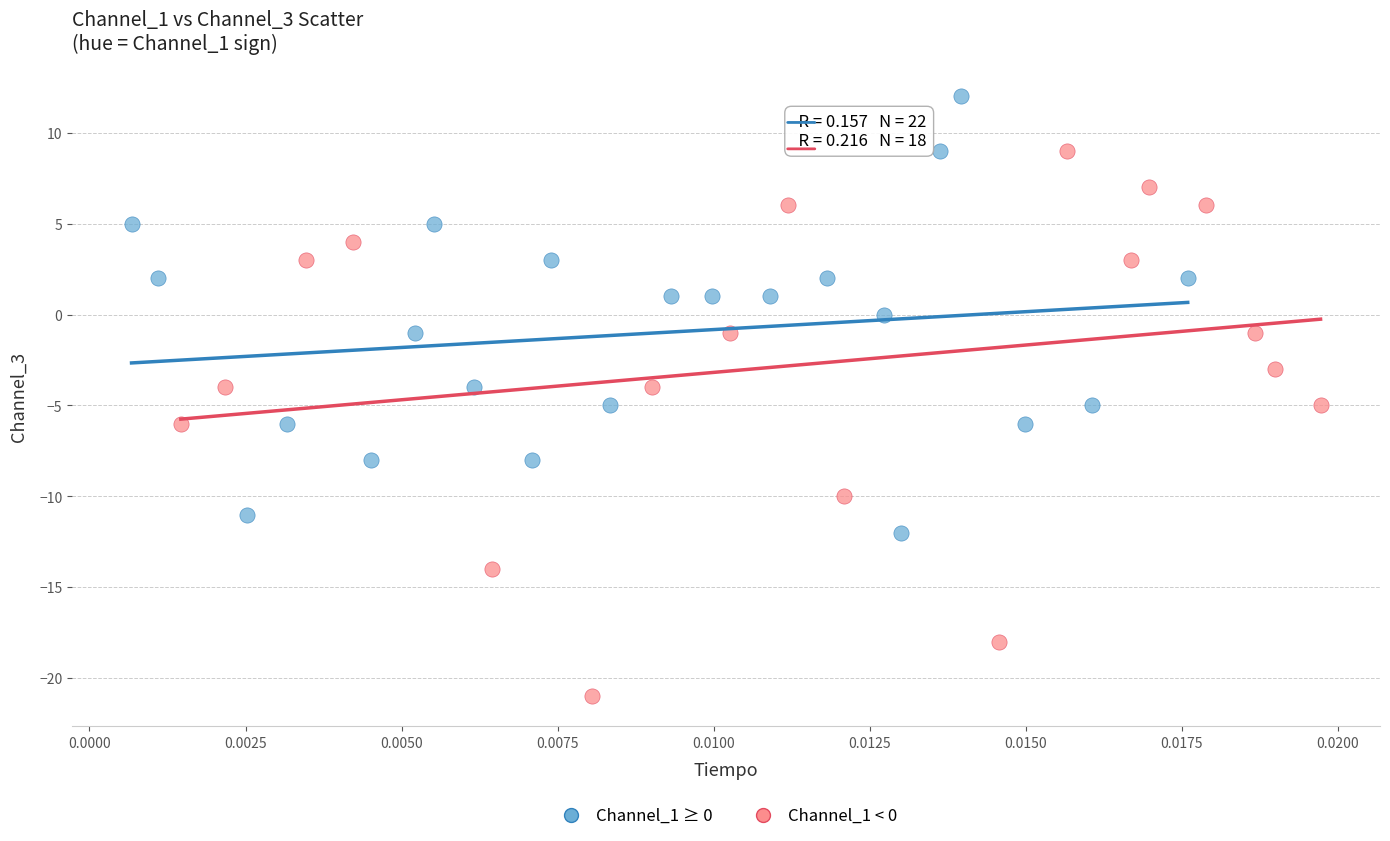

Which series contains the highest Y value?

Channel_1 ≥ 0